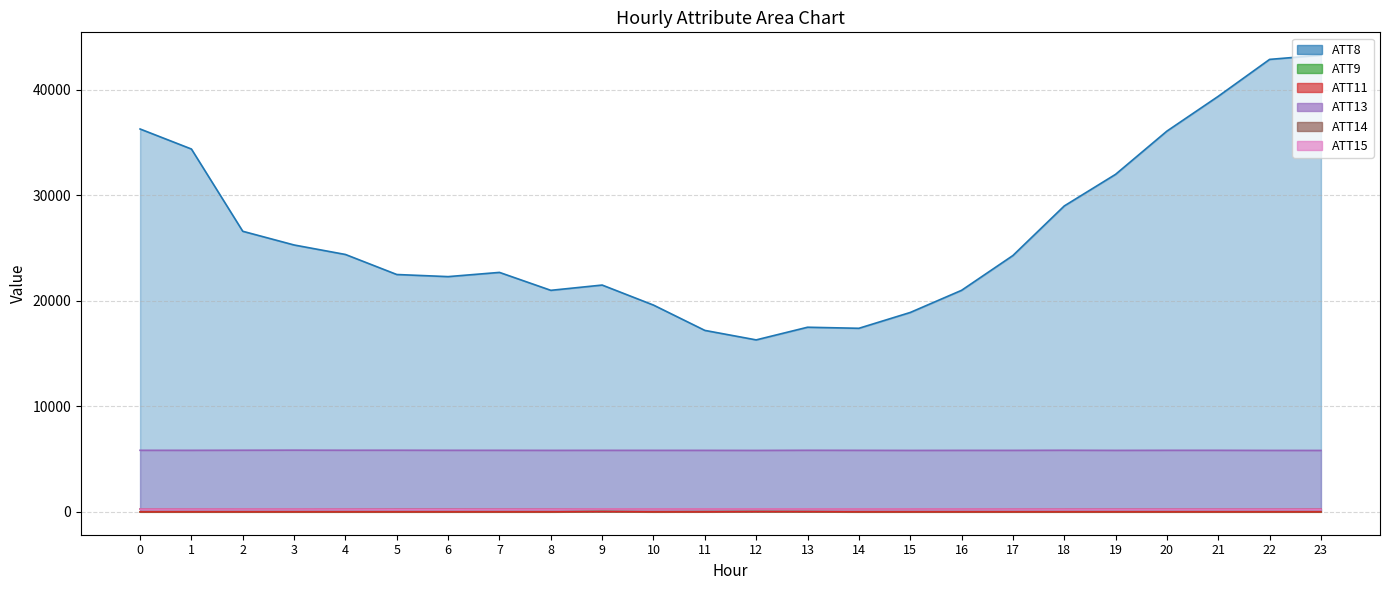

At how many categories does at least one series exceed 33380?

6